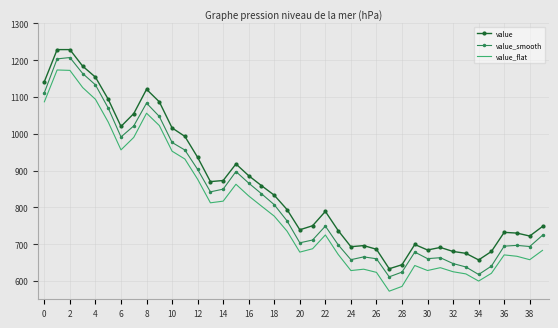

True or false: value_flat and value_smooth intersect in this chart.

False